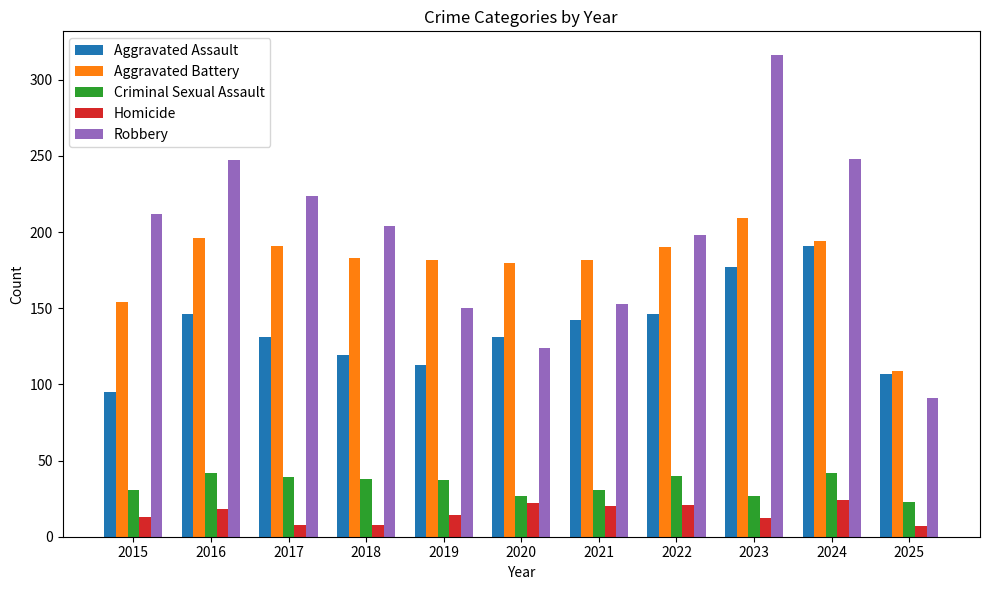

At which label does Criminal Sexual Assault first exceed 37?

2016